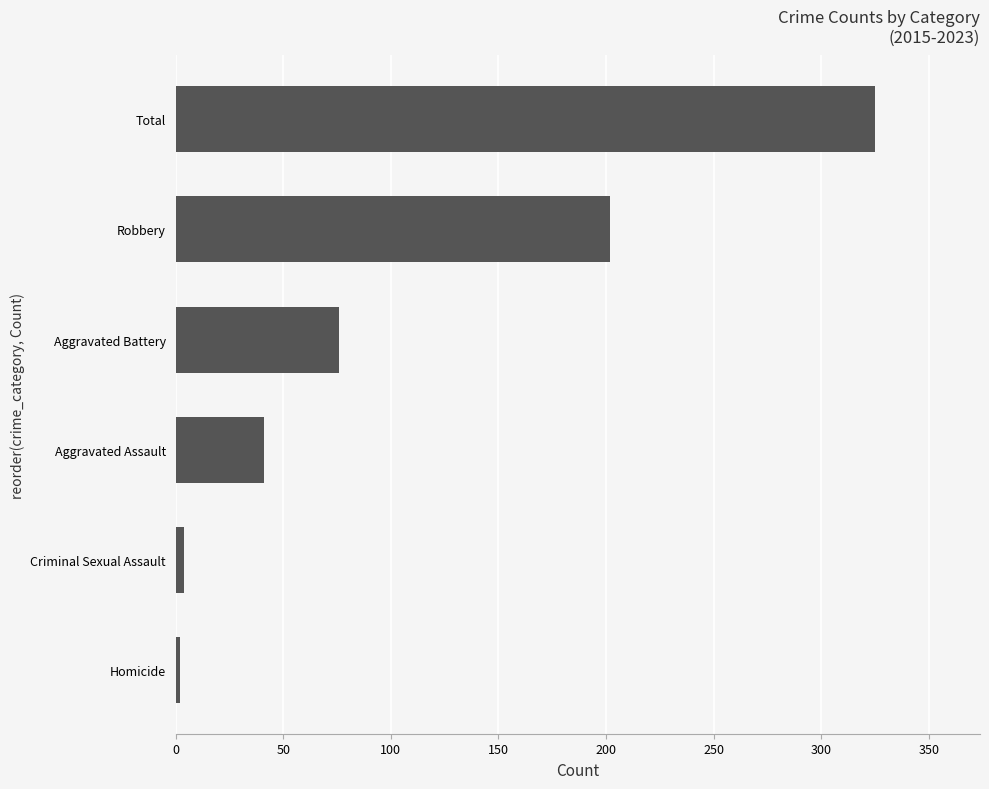

Reading bottom to top, what are all the values shown in this chart?

Homicide=2	Criminal Sexual Assault=4	Aggravated Assault=41	Aggravated Battery=76	Robbery=202	Total=325